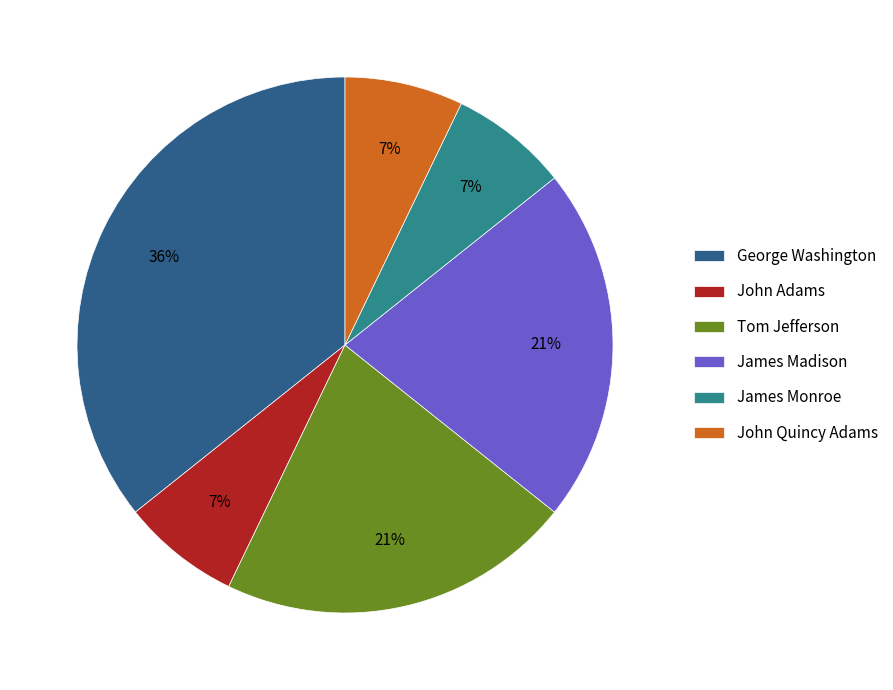

To the nearest percent, what is the difference between the Tom Jefferson and James Monroe slice percentages?

14%